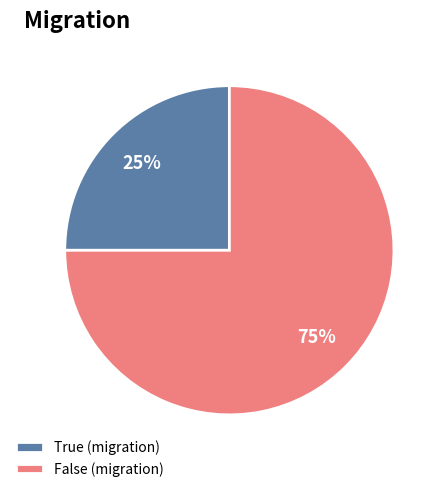

Which category has the biggest portion of the pie?

False (migration)